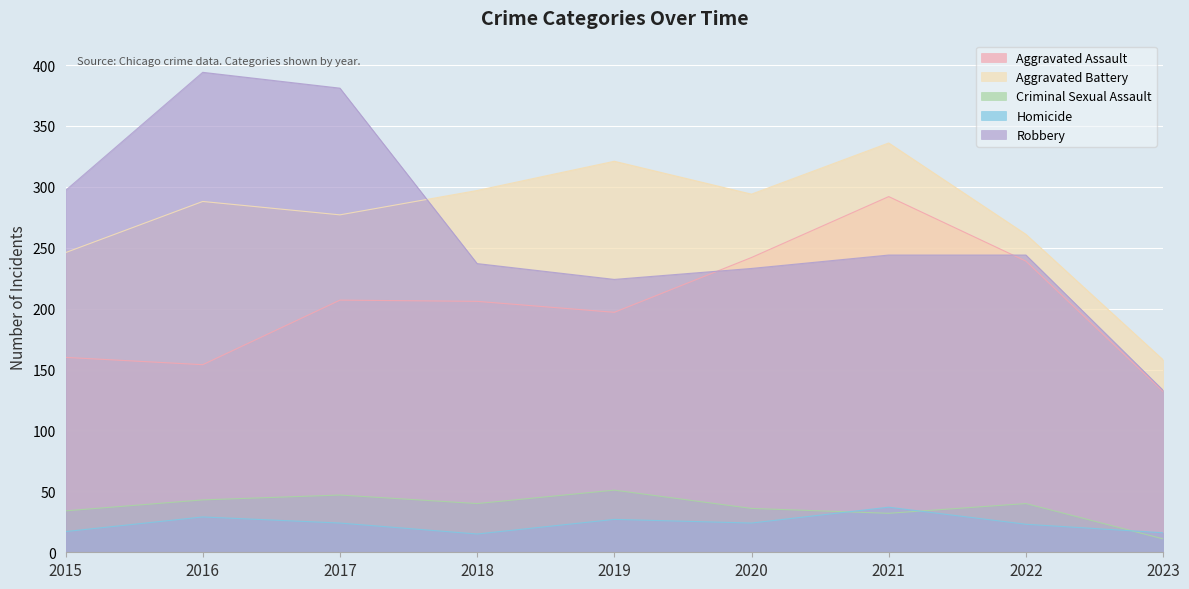

How many data points does each series have?

9